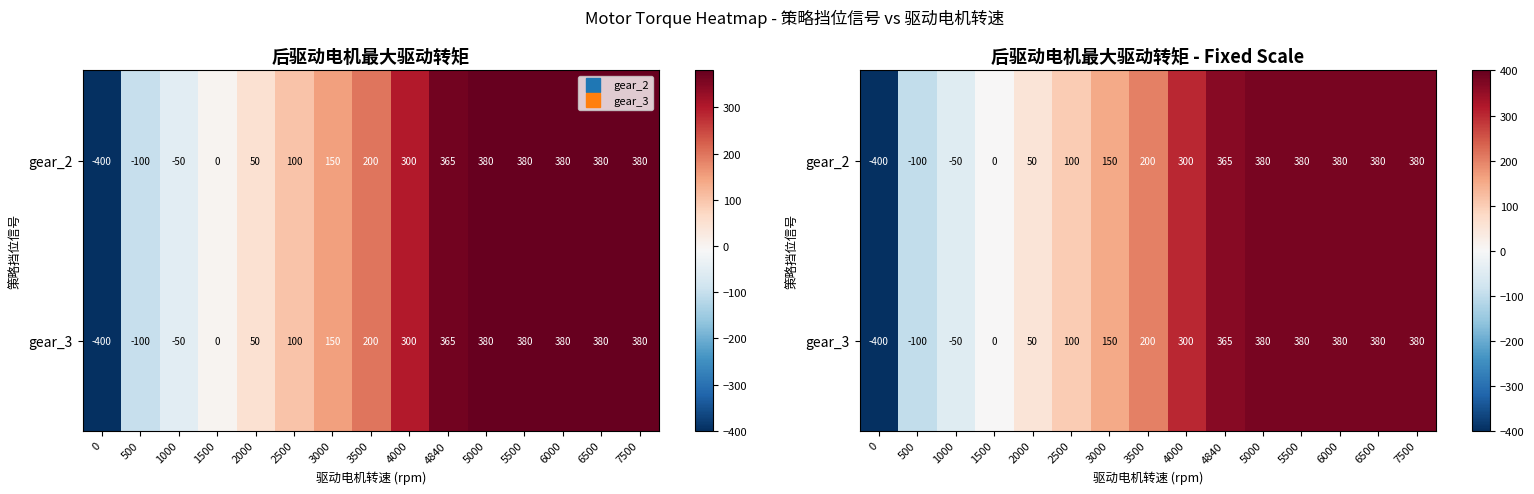

How many categories are shown in the chart?

15